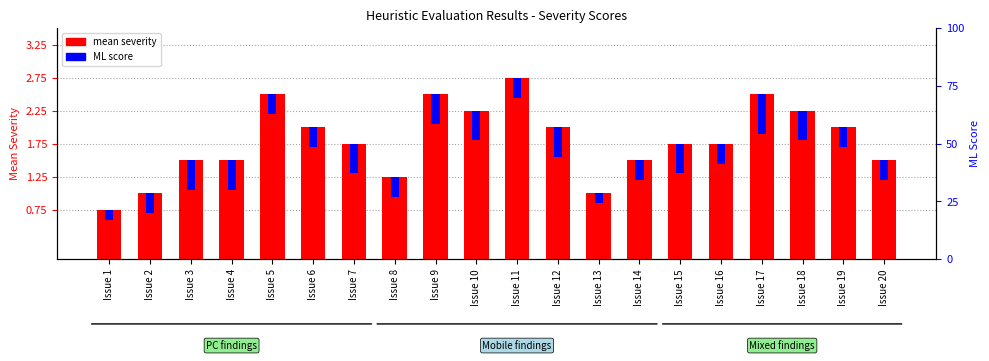

The ML score (scaled) series shows 0.6 at Issue 3. True or false?

False